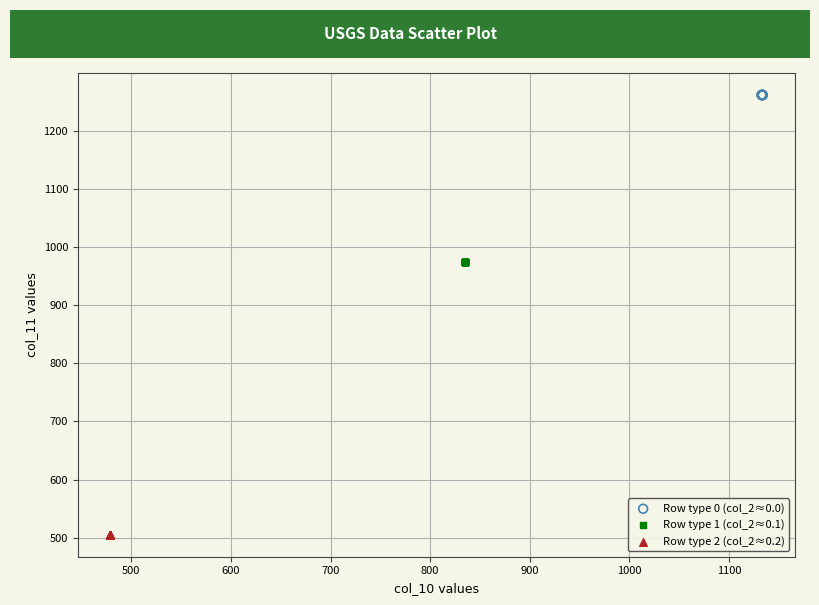

What are all the series names shown in the legend?

Row type 0 (col_2≈0.0), Row type 1 (col_2≈0.1), Row type 2 (col_2≈0.2)